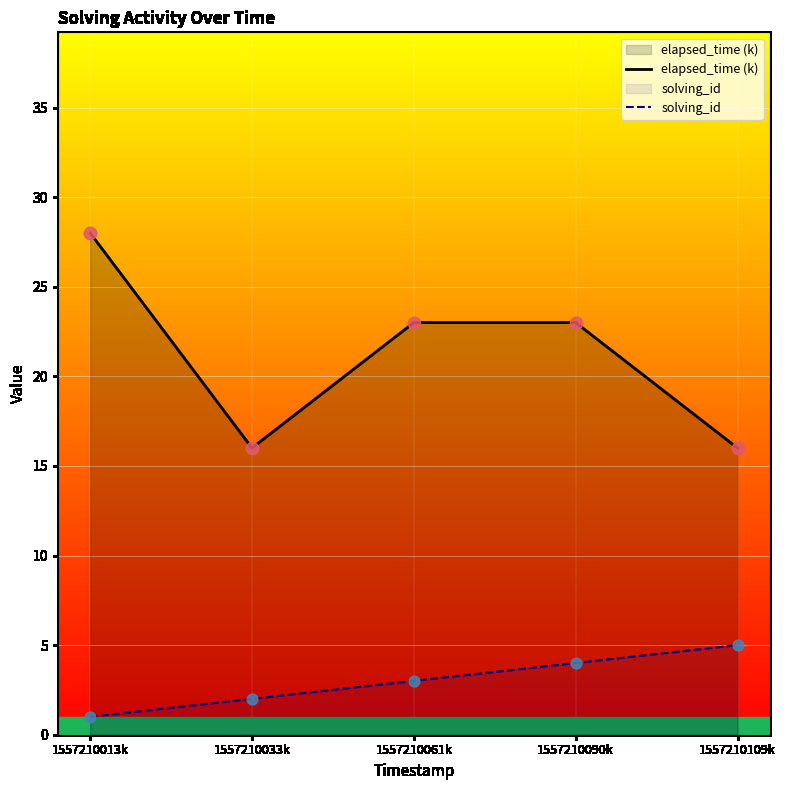

Which series contains the highest Y value?

elapsed_time (k)